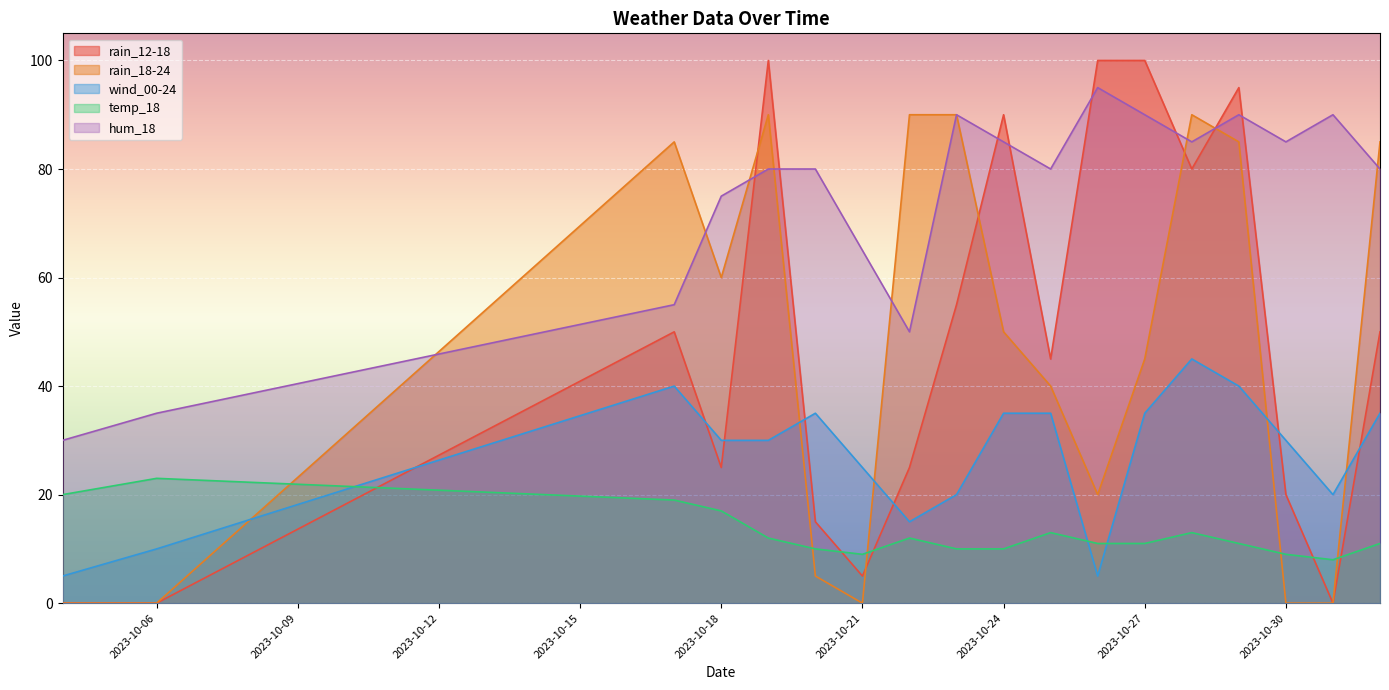

What are all the series names shown in the legend?

rain_12-18, rain_18-24, wind_00-24, temp_18, hum_18